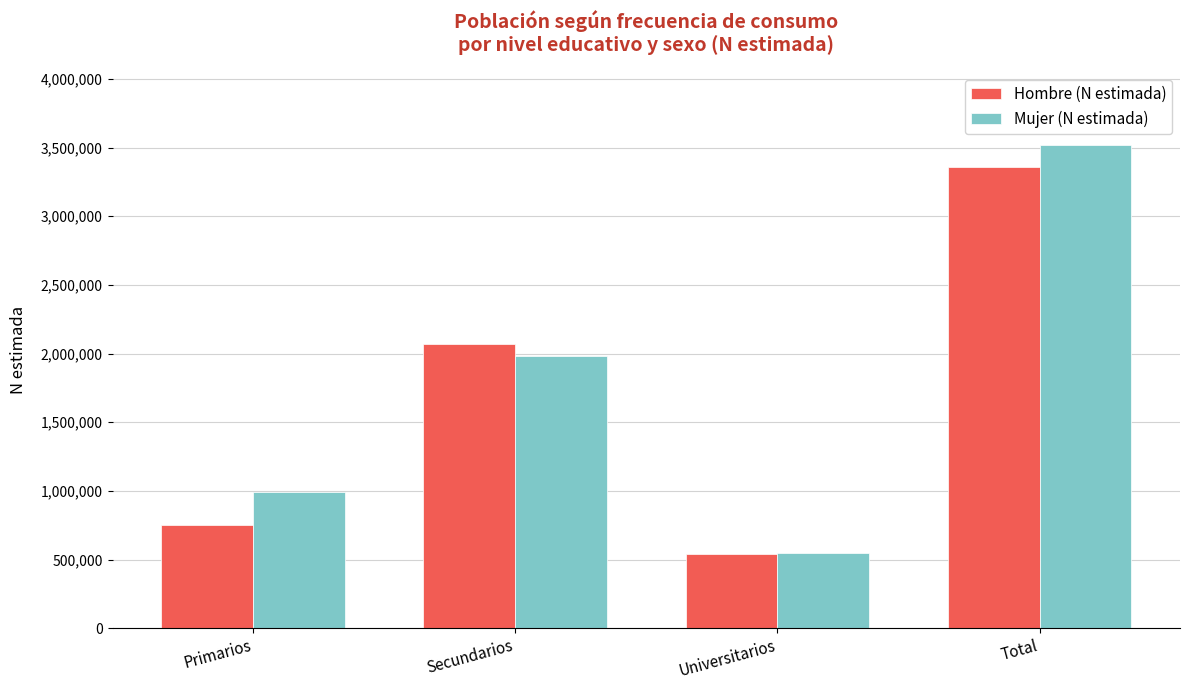

Reading left to right, transcribe all the data shown in this chart.

Hombre (N estimada): Primarios=750223	Secundarios=2067883	Universitarios=542342	Total=3360448
Mujer (N estimada): Primarios=992536	Secundarios=1982662	Universitarios=547091	Total=3522289